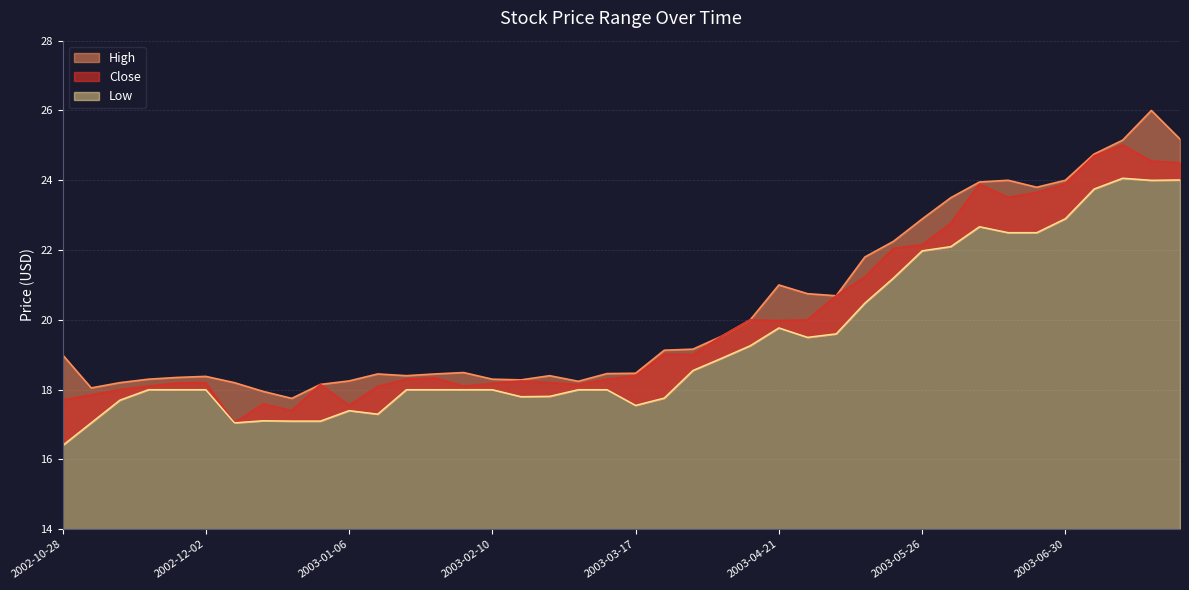

Reading left to right, what are all the values shown in this chart?

High: 2002-10-28=19.0	2002-11-04=18.1	2002-11-11=18.2	2002-11-18=18.3	2002-11-25=18.4	2002-12-02=18.4	2002-12-09=18.2	2002-12-16=17.9	2002-12-23=17.8	2002-12-30=18.1	2003-01-06=18.2	2003-01-13=18.4	2003-01-20=18.4	2003-01-27=18.4	2003-02-03=18.5	2003-02-10=18.3	2003-02-17=18.3	2003-02-24=18.4	2003-03-03=18.2	2003-03-10=18.5	2003-03-17=18.5	2003-03-24=19.1	2003-03-31=19.2	2003-04-07=19.5	2003-04-14=20.0	2003-04-21=21.0	2003-04-28=20.8	2003-05-05=20.7	2003-05-12=21.8	2003-05-19=22.2	2003-05-26=22.9	2003-06-02=23.5	2003-06-09=23.9	2003-06-16=24.0	2003-06-23=23.8	2003-06-30=24.0	2003-07-07=24.8	2003-07-14=25.1	2003-07-21=26.0	2003-07-28=25.2
Close: 2002-10-28=17.7	2002-11-04=17.9	2002-11-11=18.0	2002-11-18=18.1	2002-11-25=18.2	2002-12-02=18.2	2002-12-09=17.1	2002-12-16=17.6	2002-12-23=17.4	2002-12-30=18.1	2003-01-06=17.6	2003-01-13=18.1	2003-01-20=18.3	2003-01-27=18.3	2003-02-03=18.1	2003-02-10=18.2	2003-02-17=18.2	2003-02-24=18.2	2003-03-03=18.1	2003-03-10=18.3	2003-03-17=18.4	2003-03-24=19.0	2003-03-31=19.0	2003-04-07=19.5	2003-04-14=20.0	2003-04-21=20.0	2003-04-28=20.0	2003-05-05=20.7	2003-05-12=21.2	2003-05-19=22.1	2003-05-26=22.1	2003-06-02=22.8	2003-06-09=23.9	2003-06-16=23.5	2003-06-23=23.6	2003-06-30=23.9	2003-07-07=24.7	2003-07-14=25.0	2003-07-21=24.6	2003-07-28=24.5
Low: 2002-10-28=16.4	2002-11-04=17.1	2002-11-11=17.7	2002-11-18=18.0	2002-11-25=18.0	2002-12-02=18.0	2002-12-09=17.1	2002-12-16=17.1	2002-12-23=17.1	2002-12-30=17.1	2003-01-06=17.4	2003-01-13=17.3	2003-01-20=18.0	2003-01-27=18.0	2003-02-03=18.0	2003-02-10=18.0	2003-02-17=17.8	2003-02-24=17.8	2003-03-03=18.0	2003-03-10=18.0	2003-03-17=17.6	2003-03-24=17.8	2003-03-31=18.6	2003-04-07=18.9	2003-04-14=19.3	2003-04-21=19.8	2003-04-28=19.5	2003-05-05=19.6	2003-05-12=20.5	2003-05-19=21.2	2003-05-26=22.0	2003-06-02=22.1	2003-06-09=22.7	2003-06-16=22.5	2003-06-23=22.5	2003-06-30=22.9	2003-07-07=23.8	2003-07-14=24.1	2003-07-21=24.0	2003-07-28=24.0